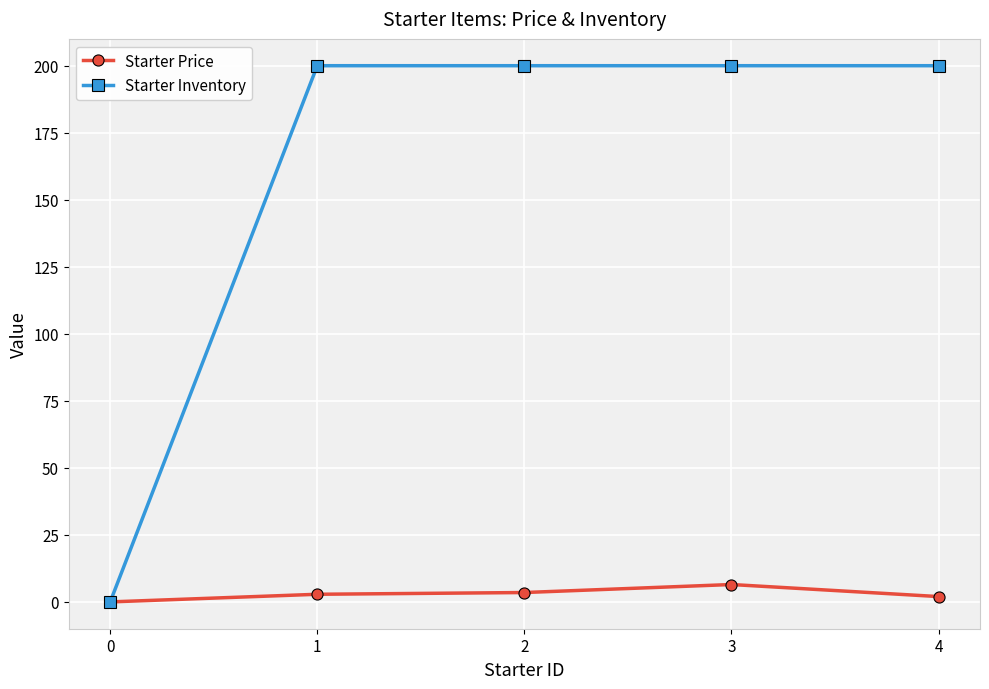

Which series has the largest total across all categories?

Starter Inventory